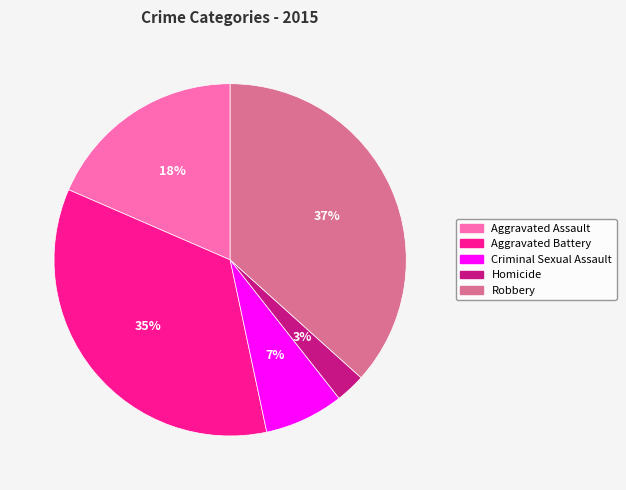

To the nearest percent, what is the combined percentage of Homicide and Criminal Sexual Assault?

10%